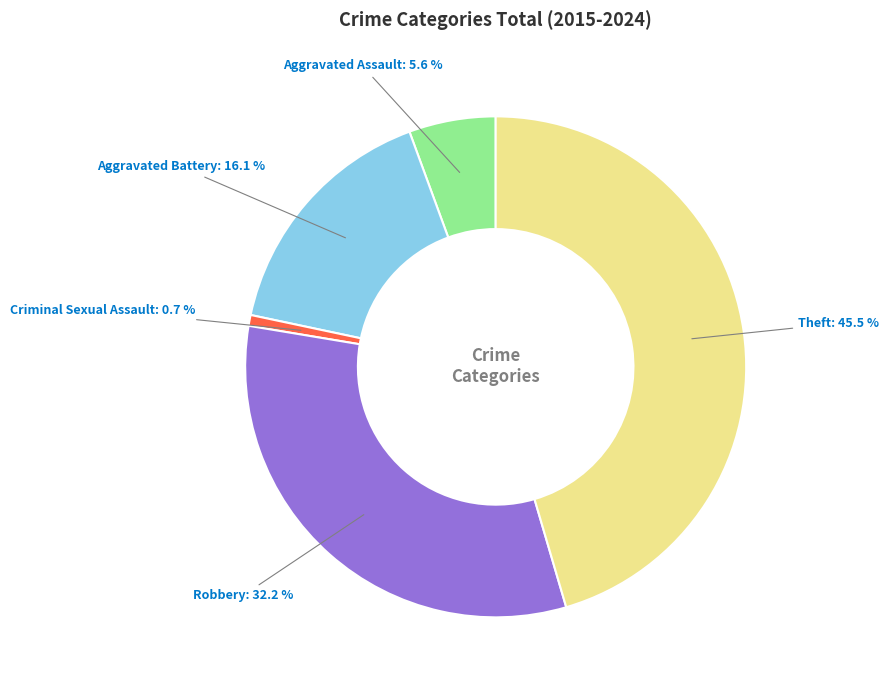

How many segments does this pie chart have?

5